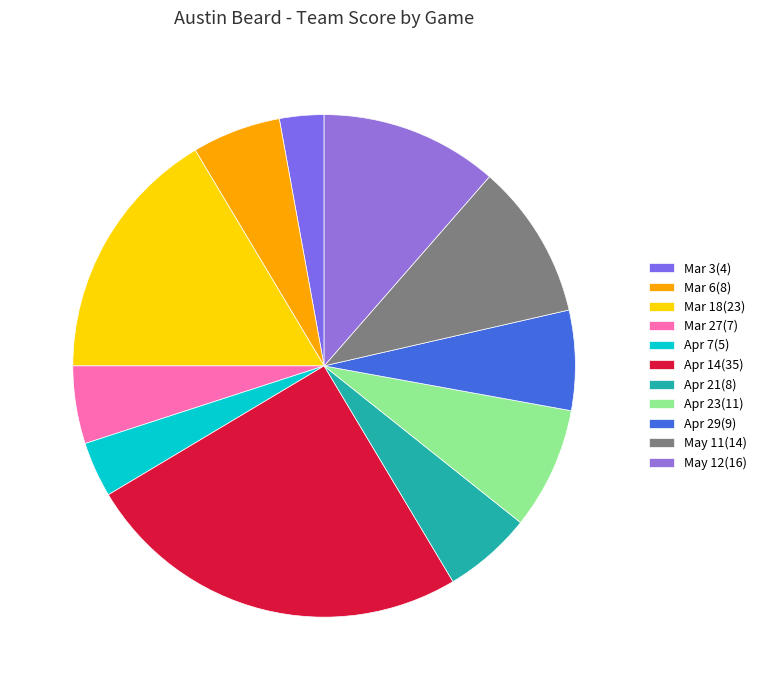

Does Mar 6 represent more than half of the total?

No